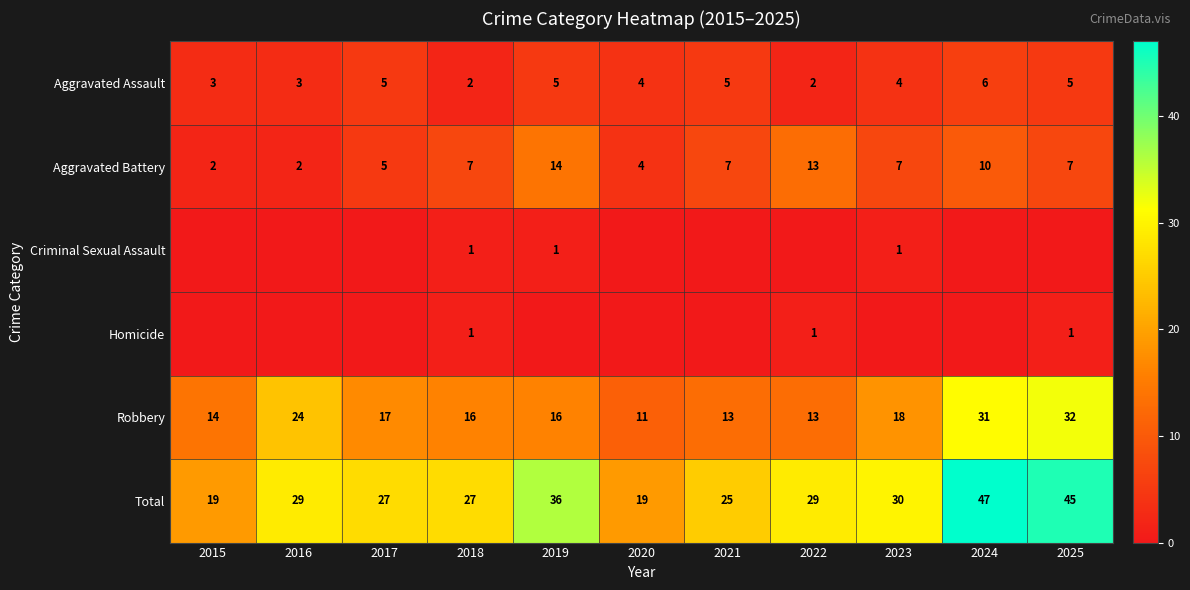

Which category has the highest value in the Total series?

2024